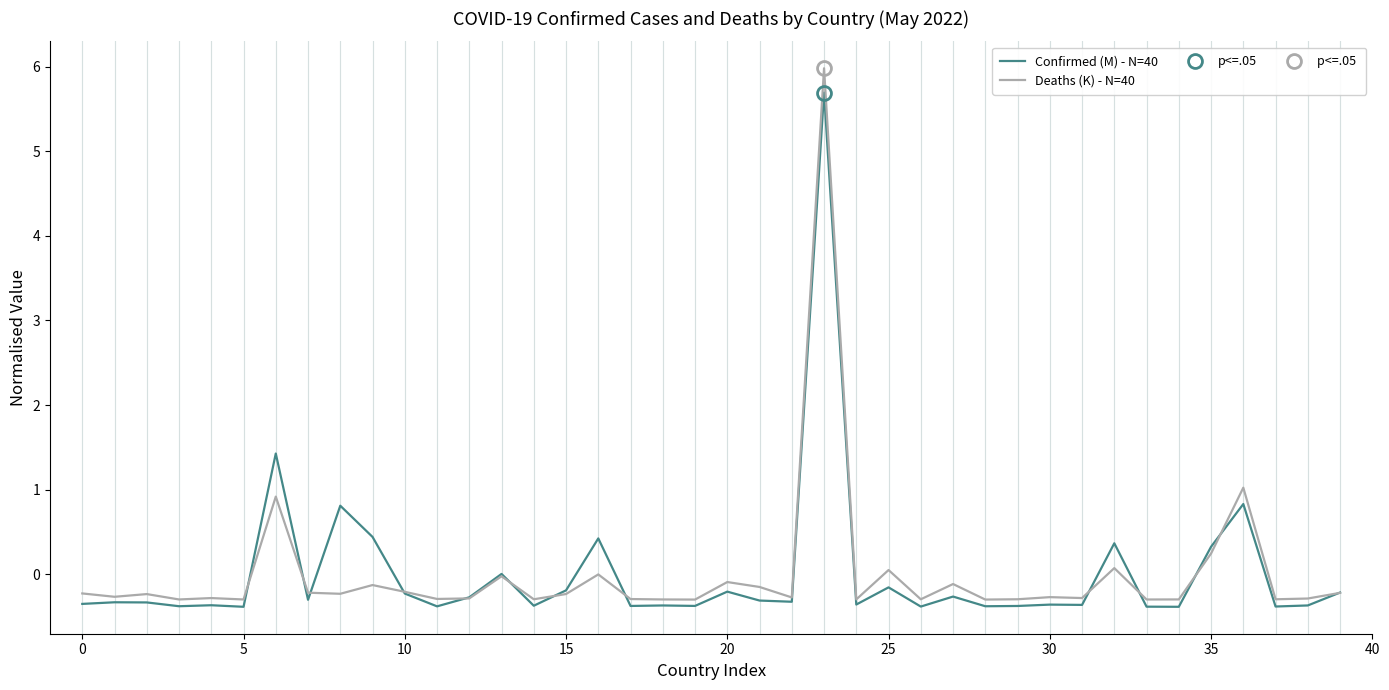

Which series has the largest range (max minus min)?

Deaths (K) - N=40